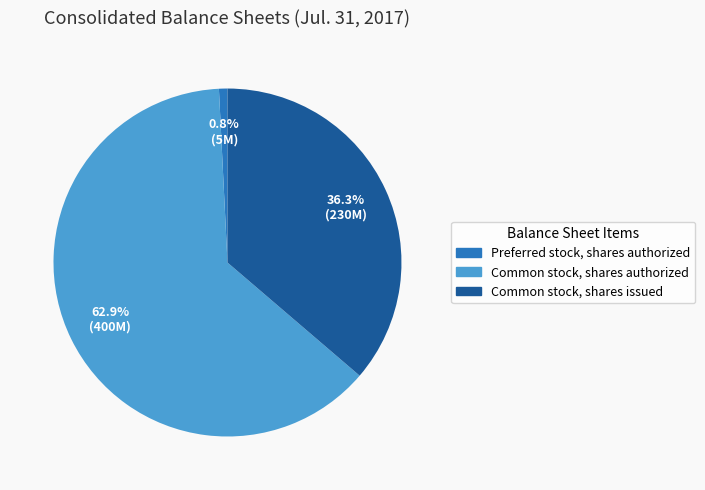

To the nearest percent, what portion does Common stock, shares issued represent?

36%